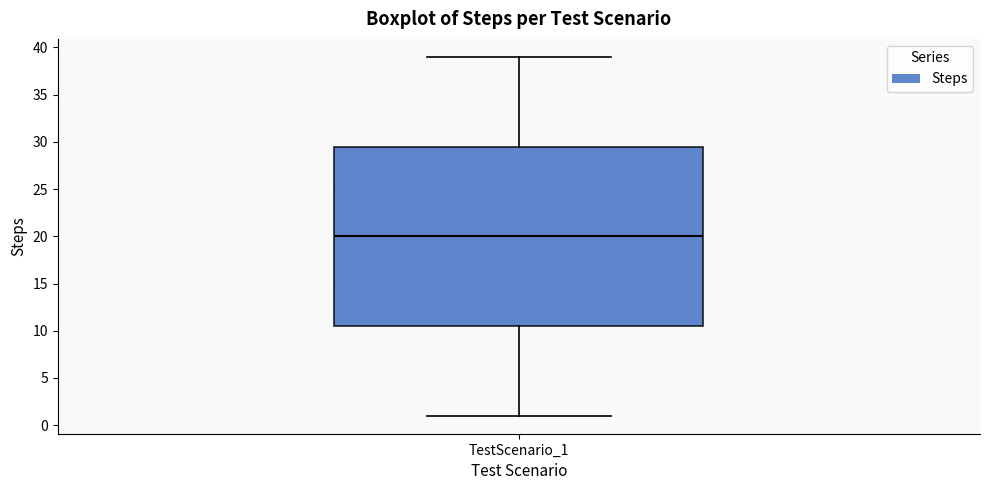

Where does the lower whisker of the box for TestScenario_1 end on the y-axis? The values are not printed on the chart, so give them approximately, as read against the axis.

1.0